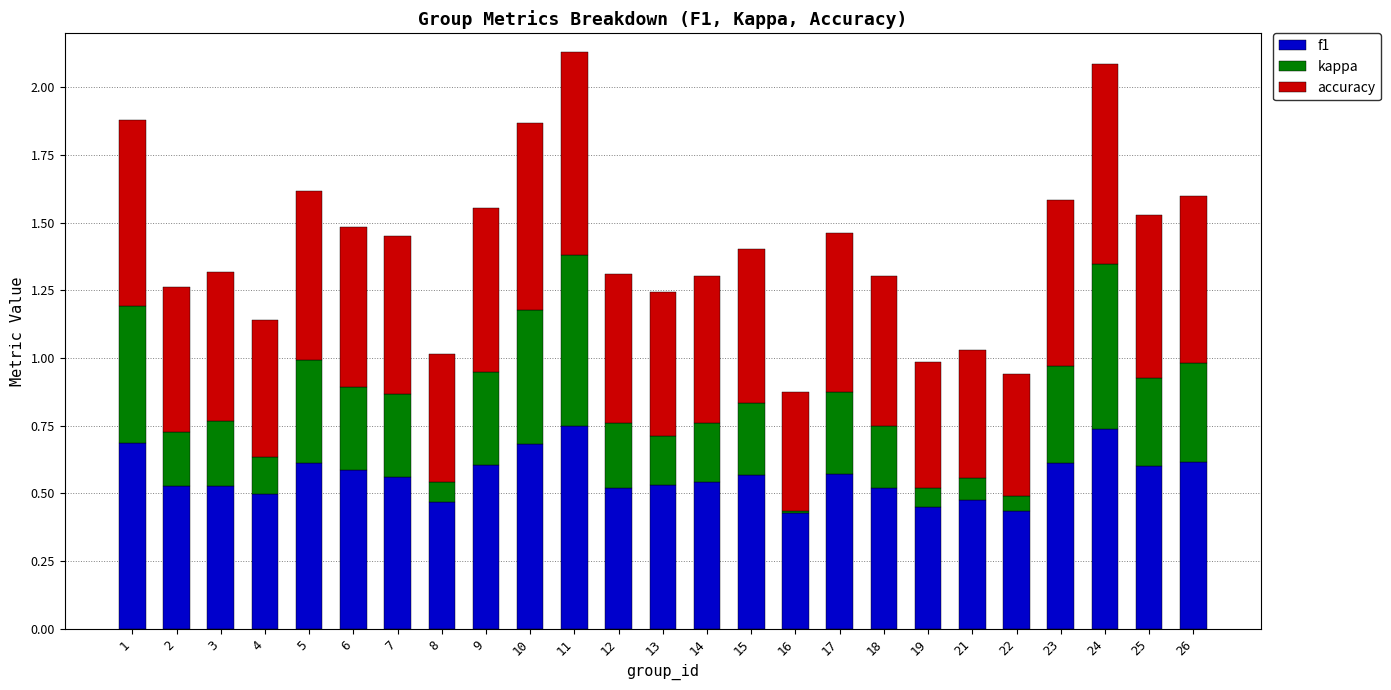

Count the number of data series in this chart.

3